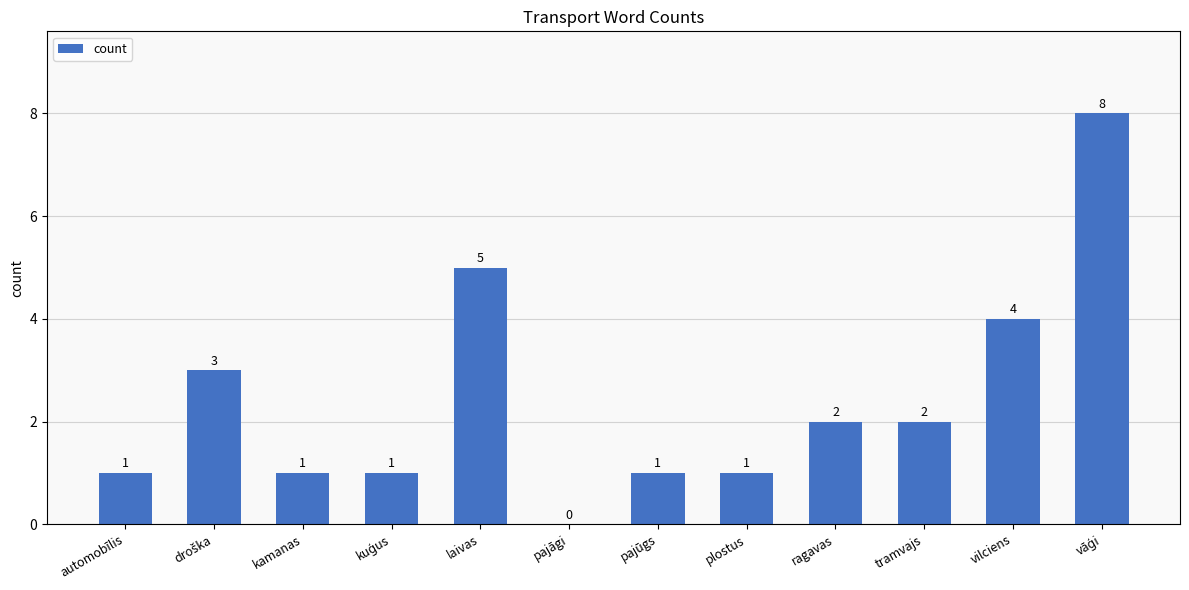

True or false: the data shows 7 at laivas.

False